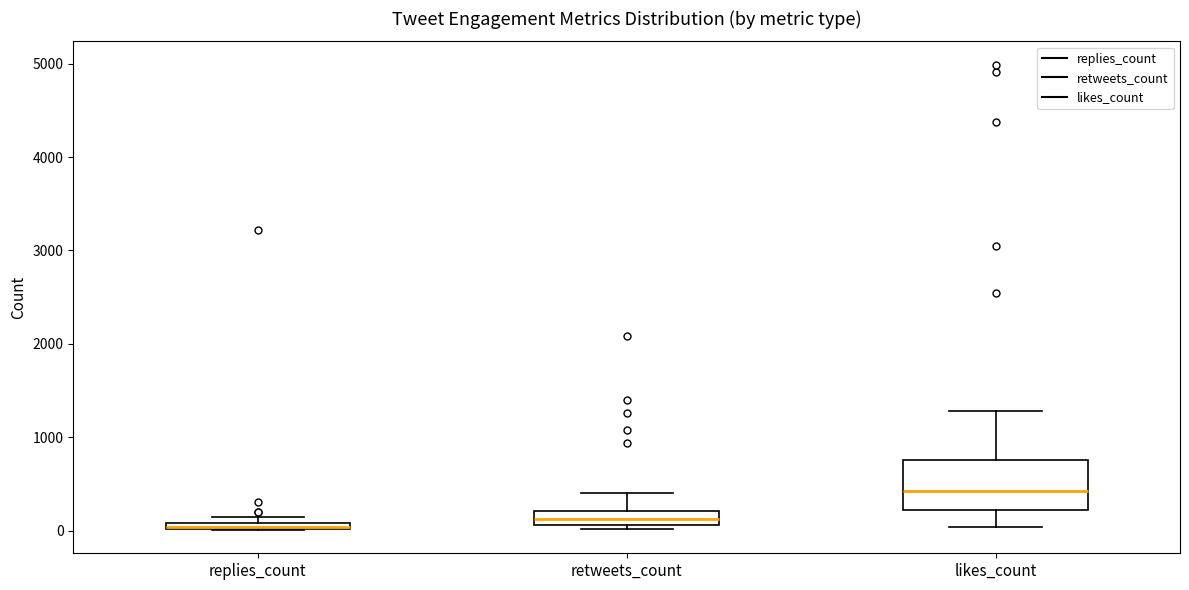

Which box's median line is the highest?

likes_count